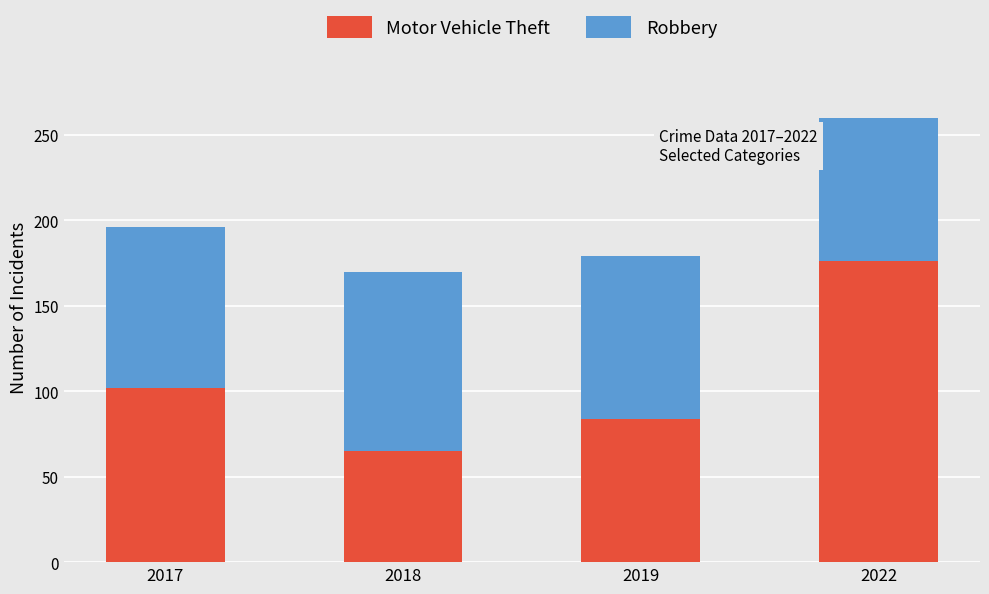

Count the number of data series in this chart.

2